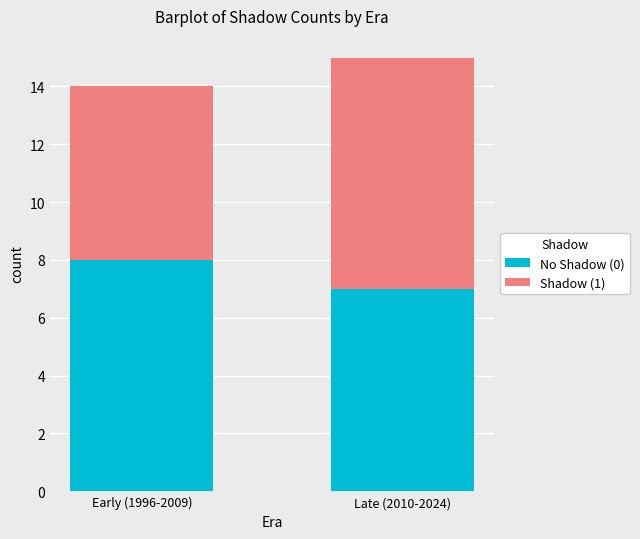

Count the No Shadow (0) values in the range 7 to 8.

2